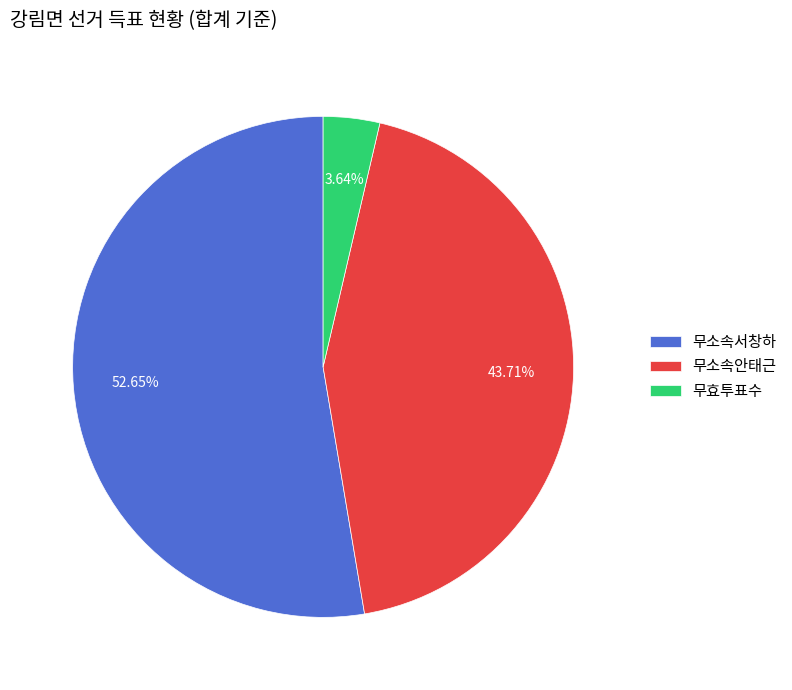

What is the total percentage of 무효투표수 and 무소속서창하?

56.3%